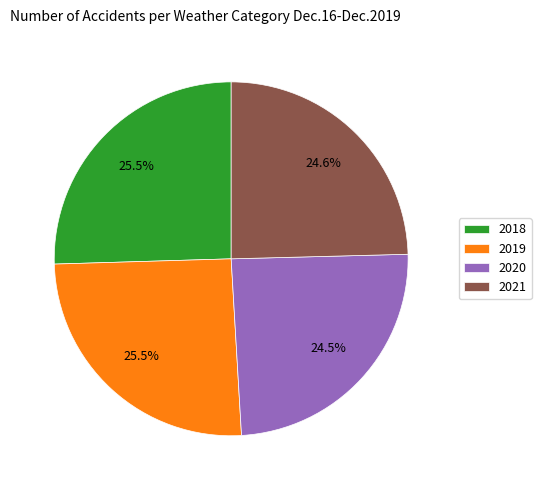

Does 2020 account for over 50% of the chart?

No